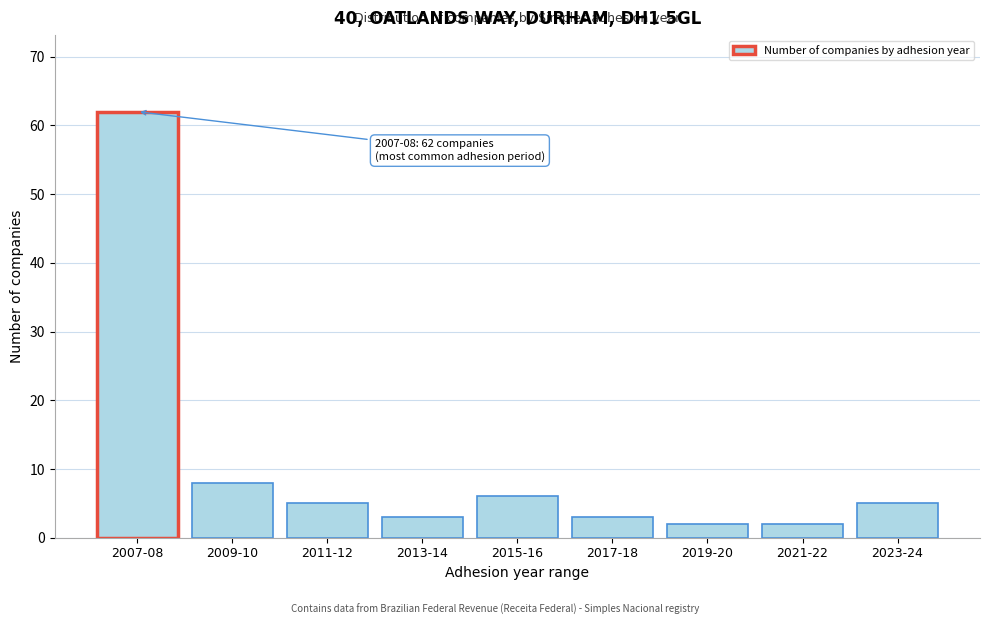

Reading left to right, extract all data points from this chart.

62	8	5	3	6	3	2	2	5